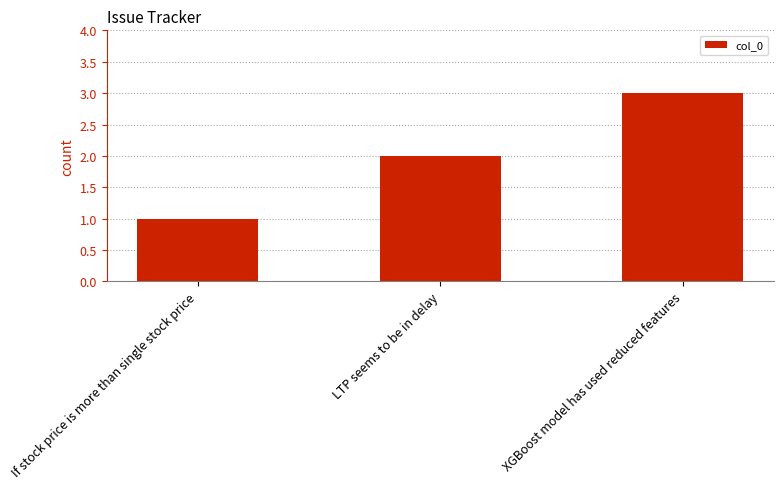

Where is the data nearest to the value 2?

LTP seems to be in delay